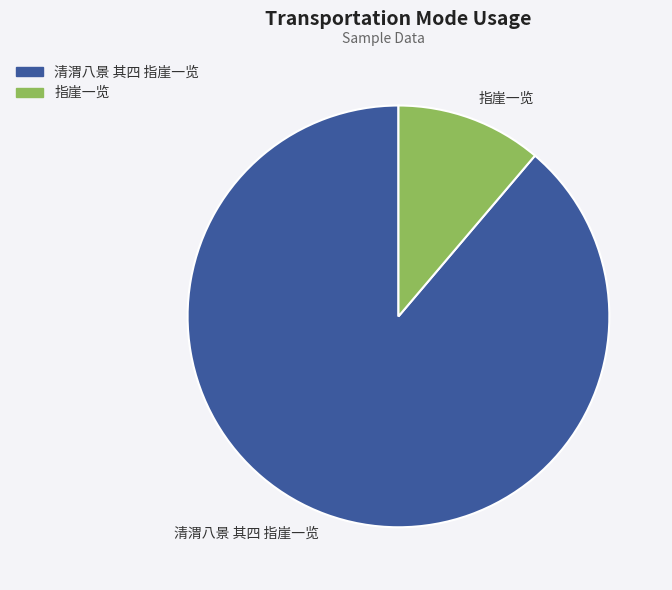

Which category accounts for the majority?

清渭八景 其四 指崖一览